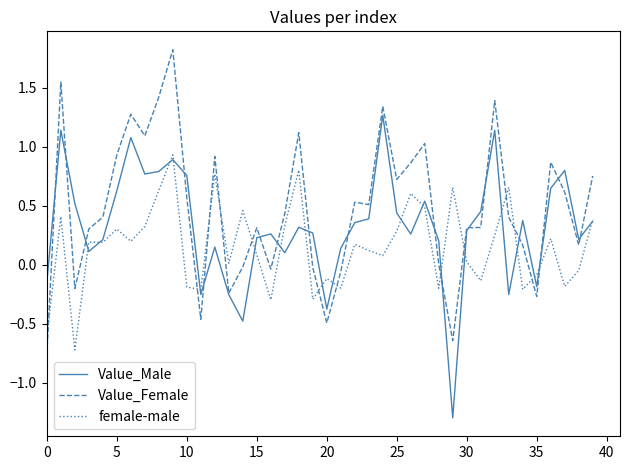

What are all the series names shown in the legend?

Value_Male, Value_Female, female-male